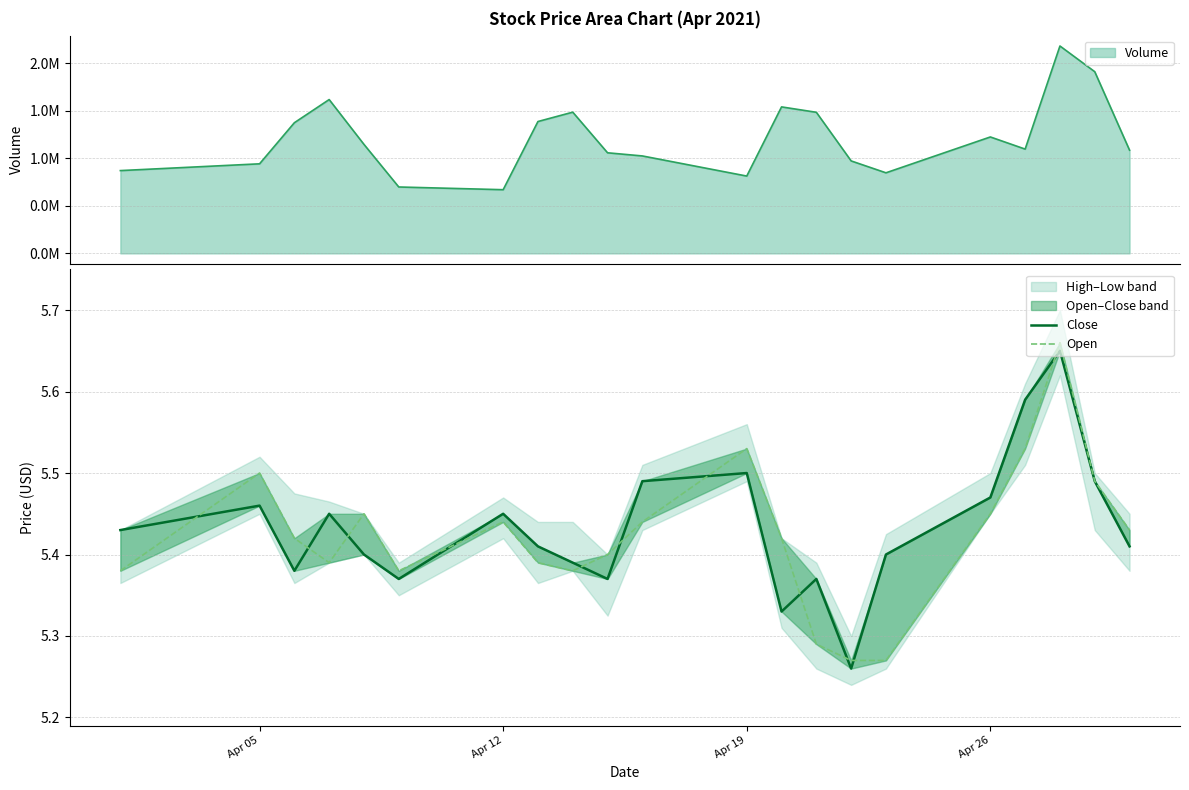

True or false: Close and Open cross at least once.

True